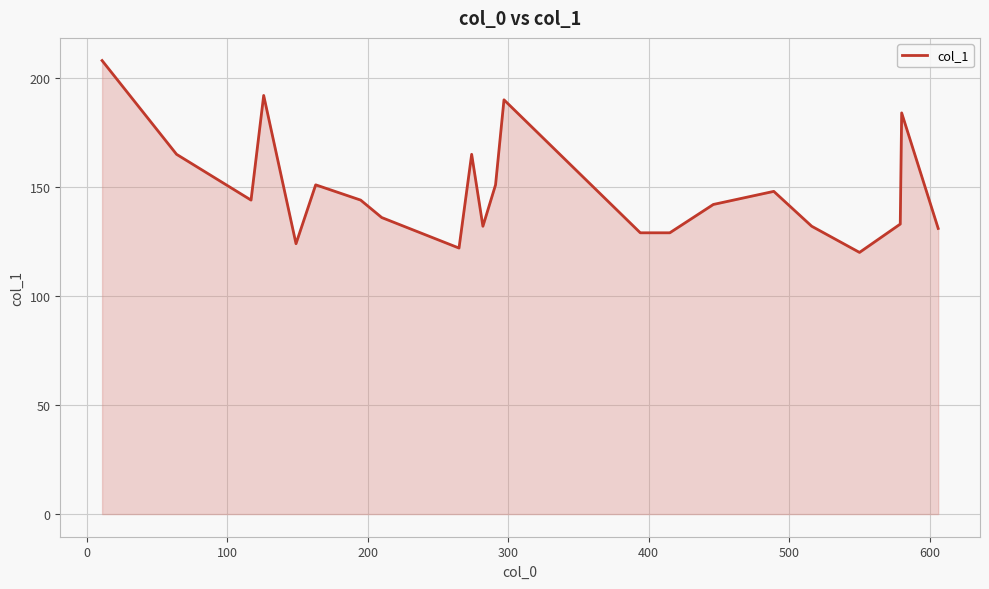

What is the minimum value shown in the chart?

120